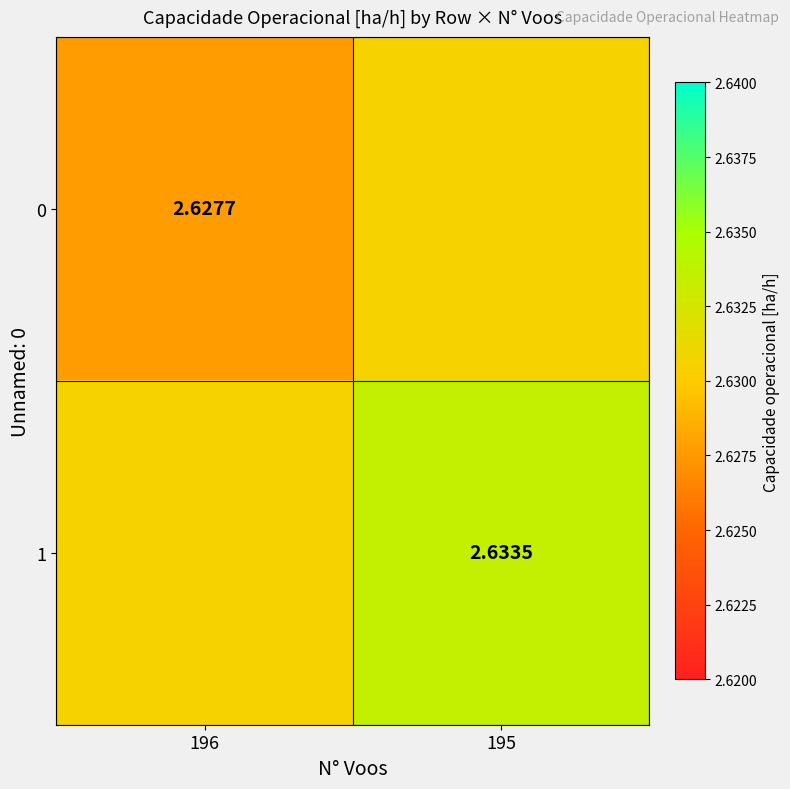

At which category is the sum across all series the highest?

195